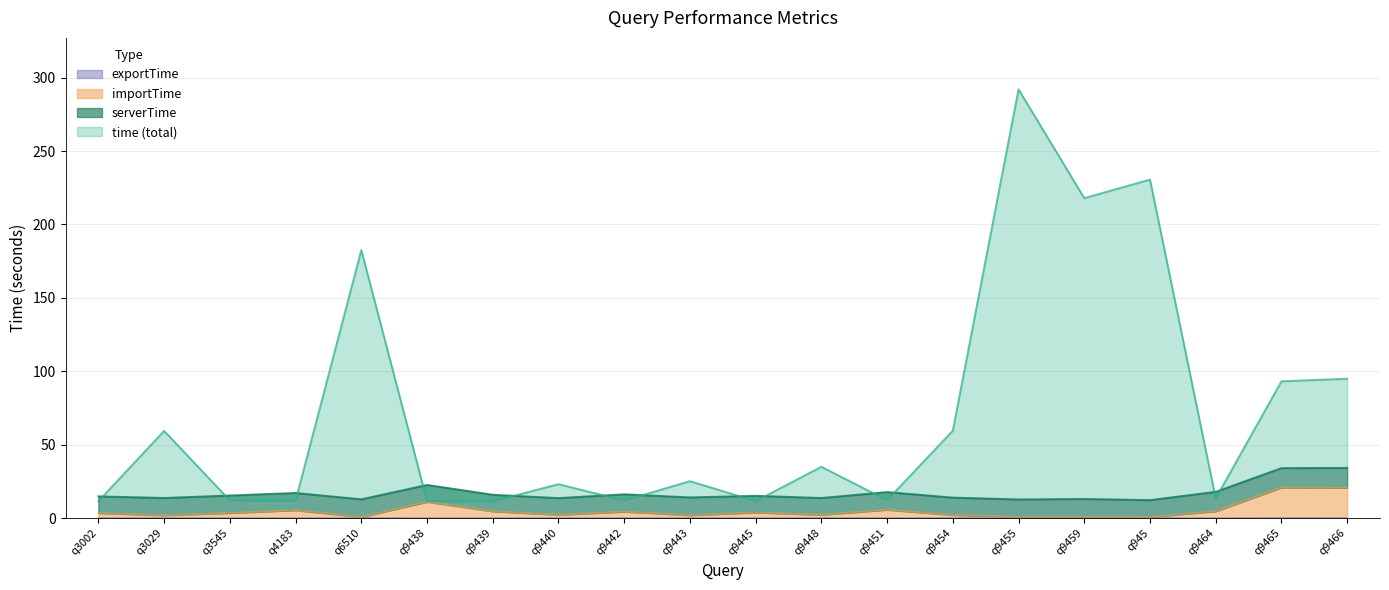

True or false: exportTime and importTime cross at least once.

False